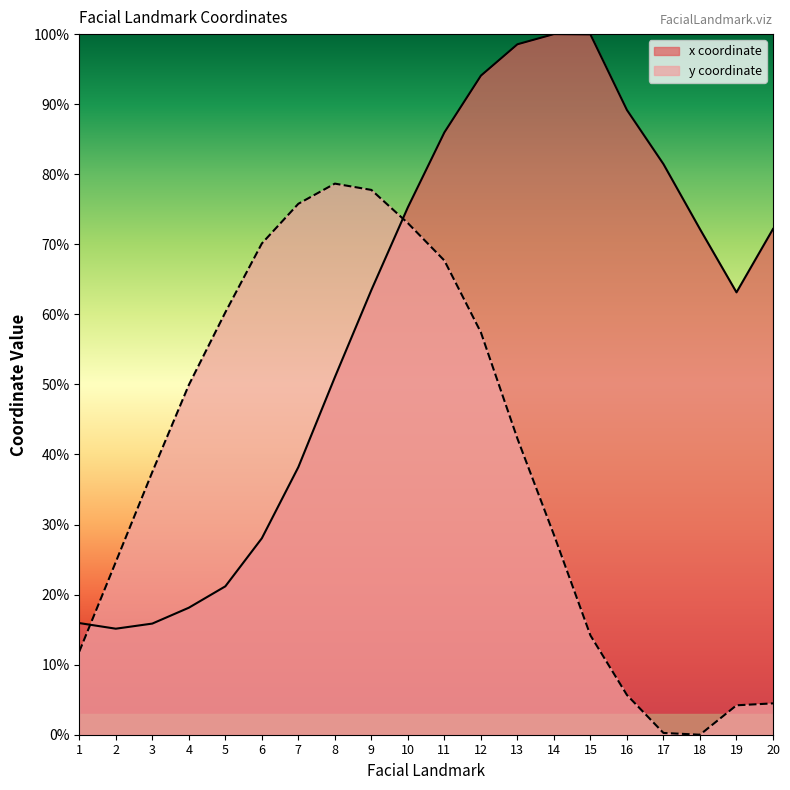

How many intersections are there between y and x?

2